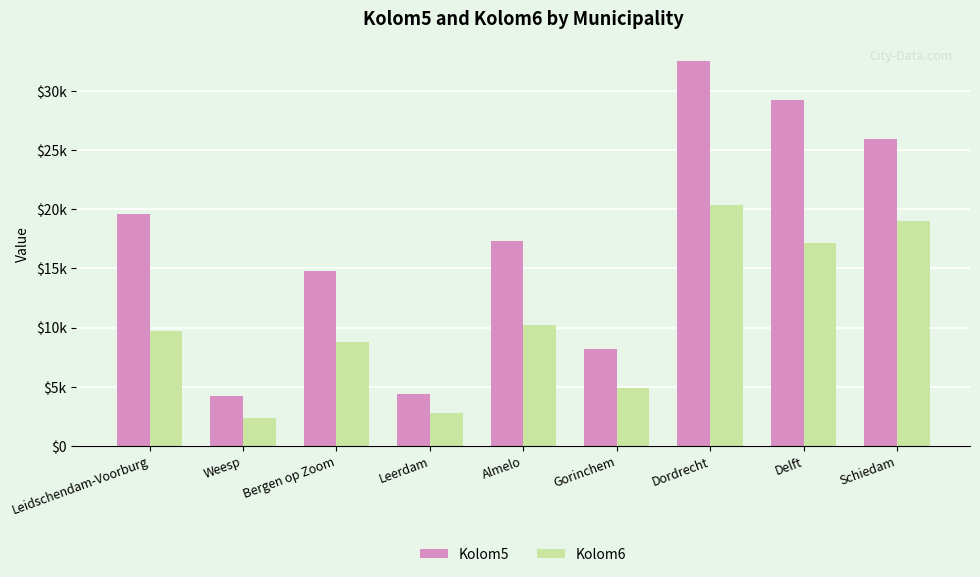

At how many categories does at least one series exceed 2372?

9